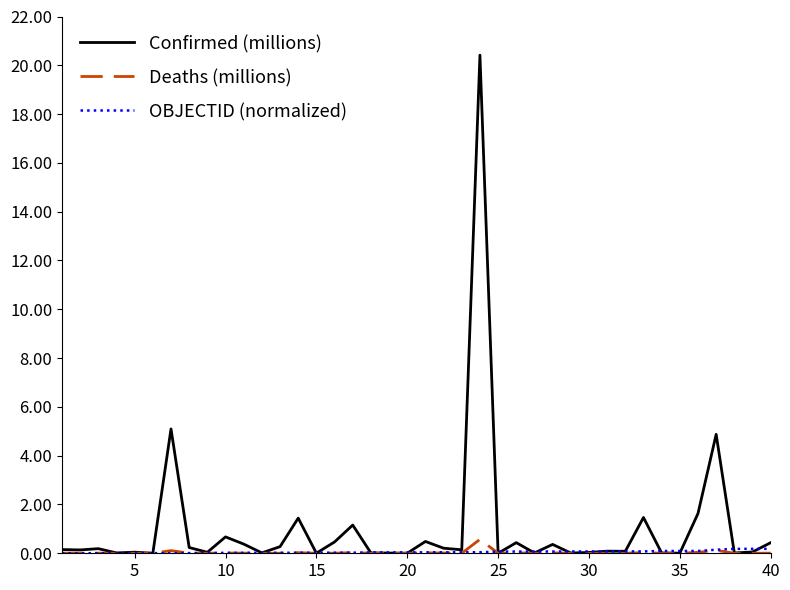

Is this an area chart (filled region under the line)?

No